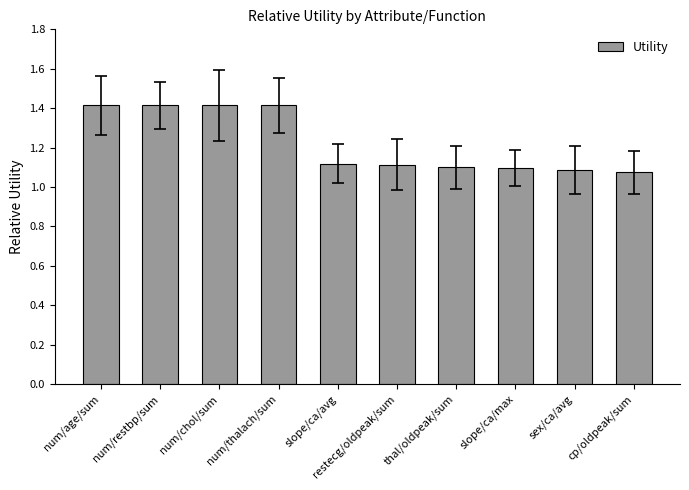

The value at slope/ca/avg is 0.8. True or false?

False